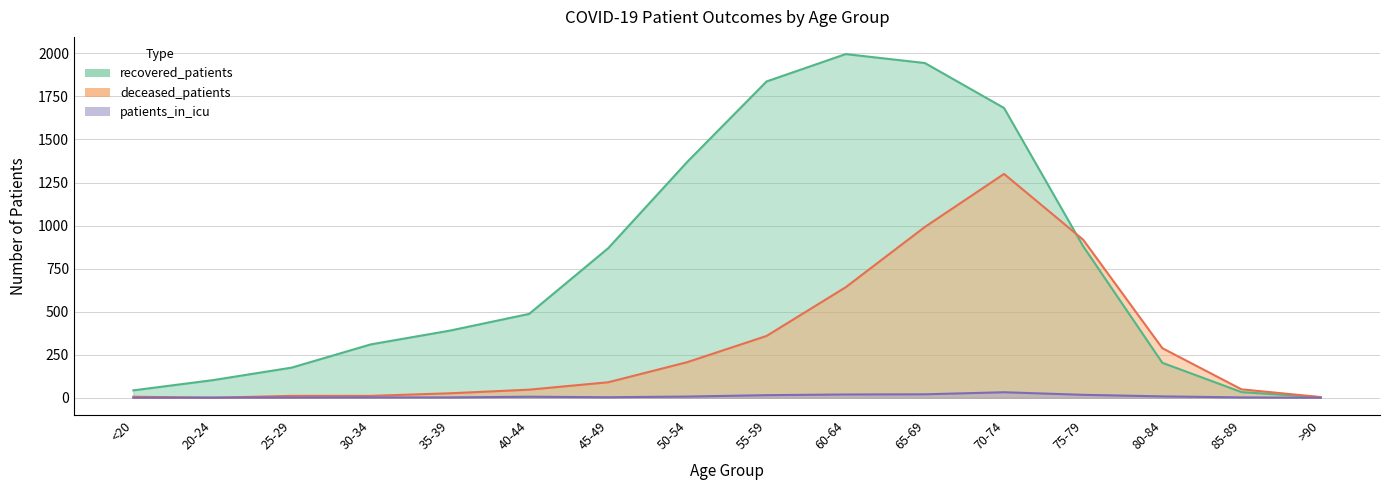

Where is the first local minimum for patients_in_icu?

45-49